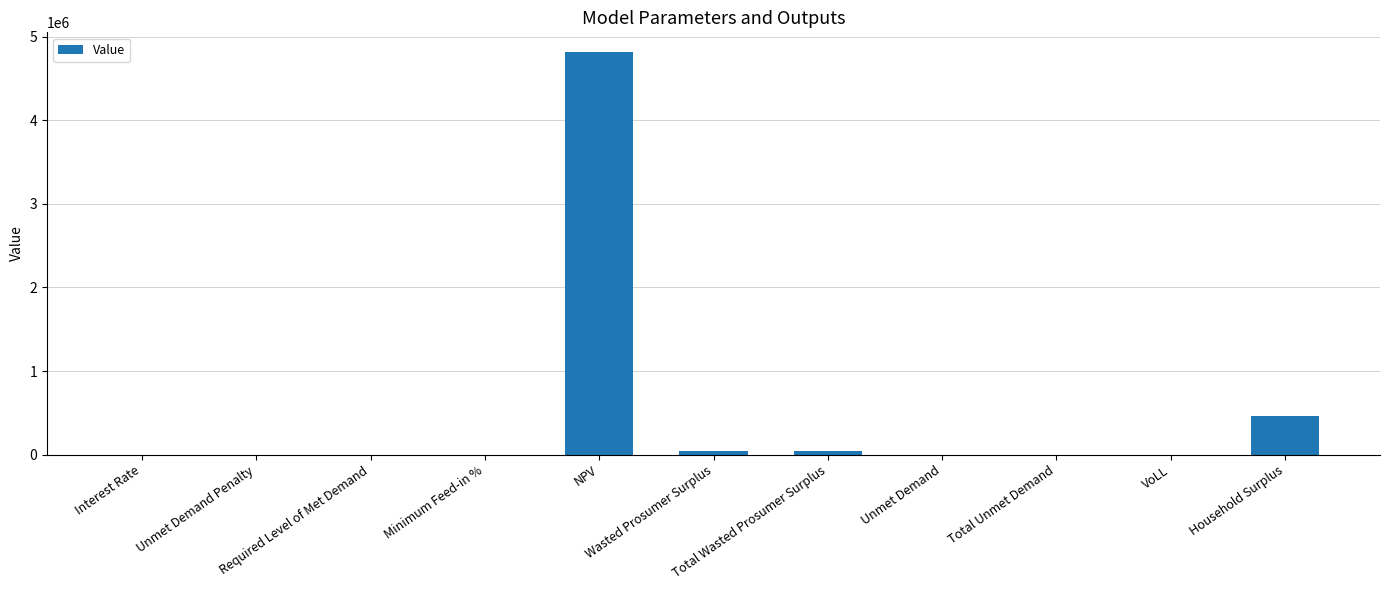

What is the sum of all values?

5372294.6